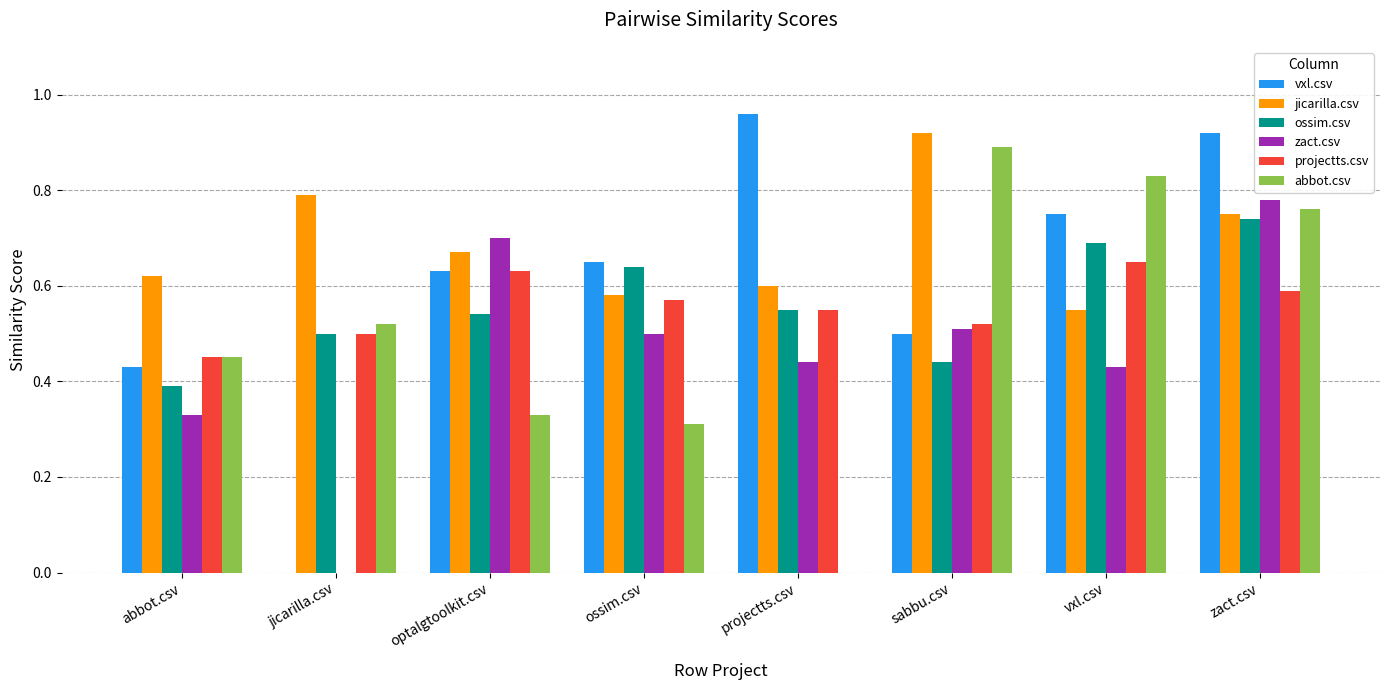

Which series changed the most between jicarilla.csv and zact.csv?

vxl.csv